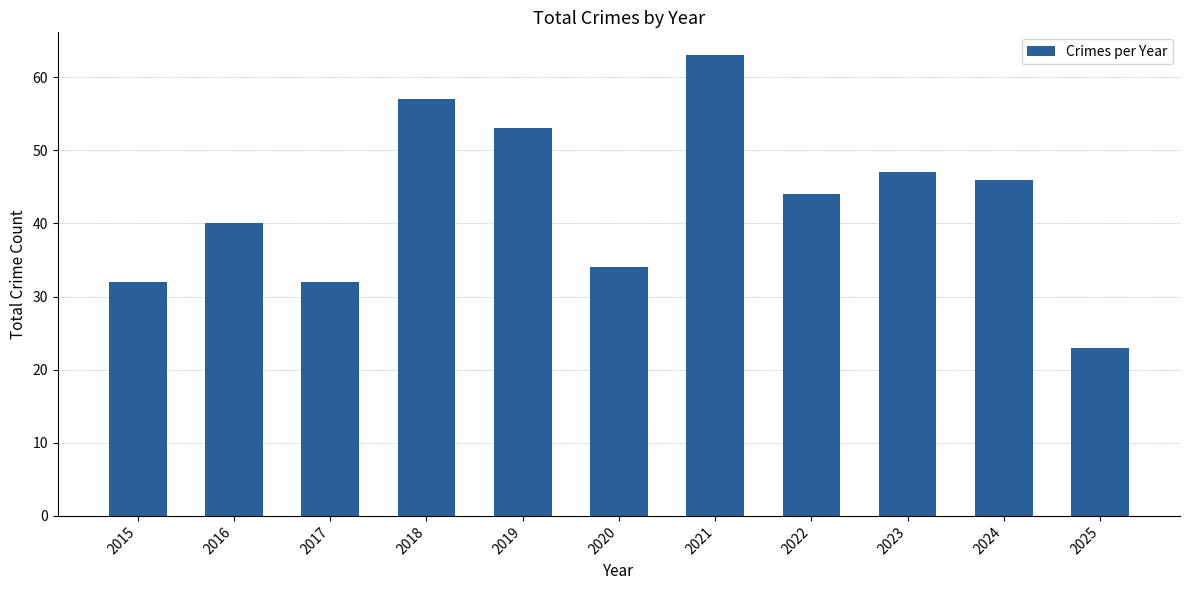

Which has a higher value, 2024 or 2019?

2019